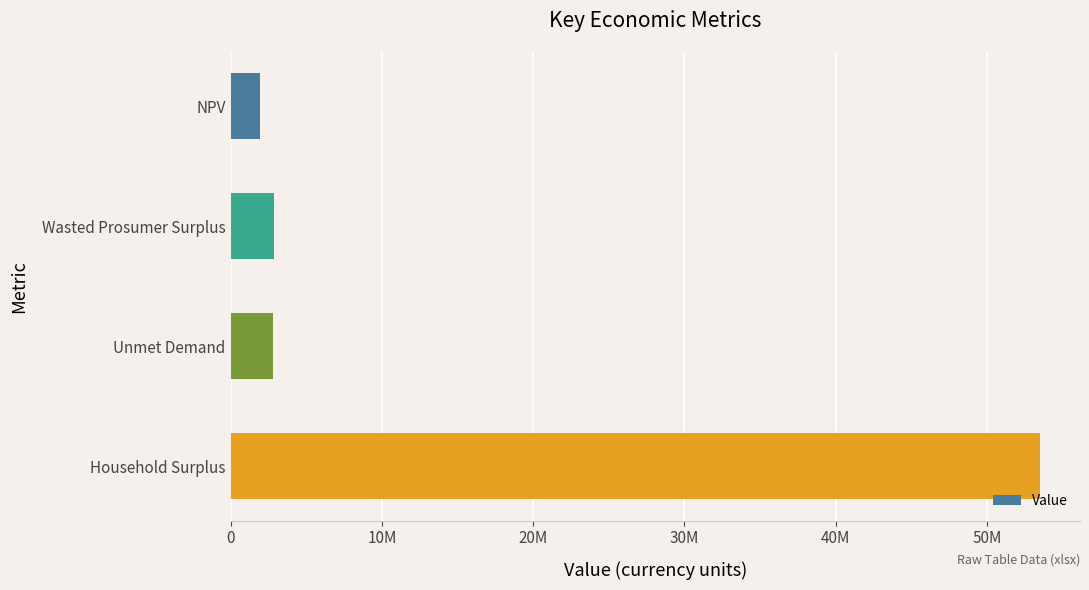

Are the bars horizontal?

Yes